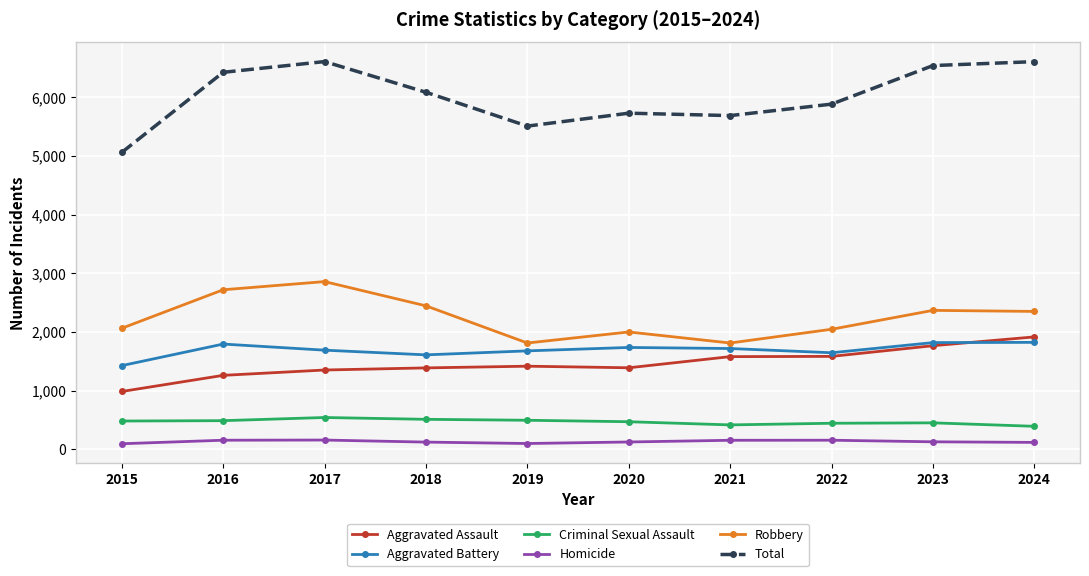

What are all the series names shown in the legend?

Aggravated Assault, Aggravated Battery, Criminal Sexual Assault, Homicide, Robbery, Total